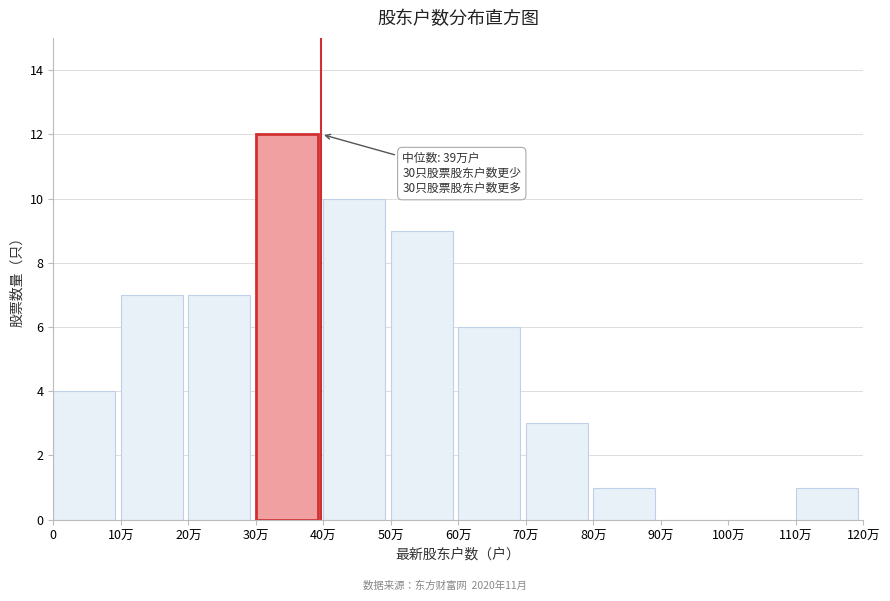

Reading left to right, extract all data points from this chart.

0=4	10万=7	20万=7	30万=12	40万=10	50万=9	60万=6	70万=3	80万=1	90万=0	100万=0	110万=1